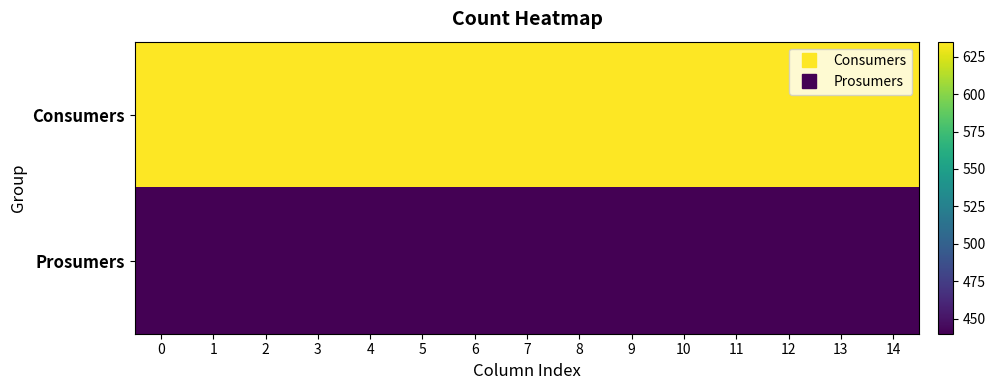

Reading right to left, what are all the values shown in this chart?

Consumers: 14=635	13=635	12=635	11=635	10=635	9=635	8=635	7=635	6=635	5=635	4=635	3=635	2=635	1=635	0=635
Prosumers: 14=440	13=440	12=440	11=440	10=440	9=440	8=440	7=440	6=440	5=440	4=440	3=440	2=440	1=440	0=440